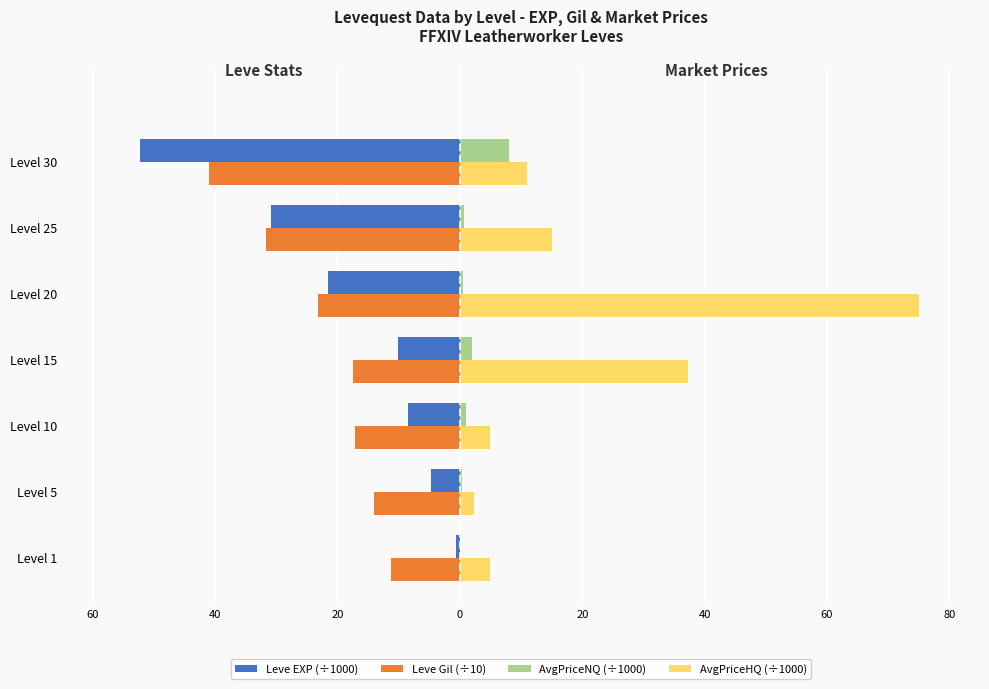

What are all the series names shown in the legend?

Leve EXP (÷1000), Leve Gil (÷10), AvgPriceNQ (÷1000), AvgPriceHQ (÷1000)